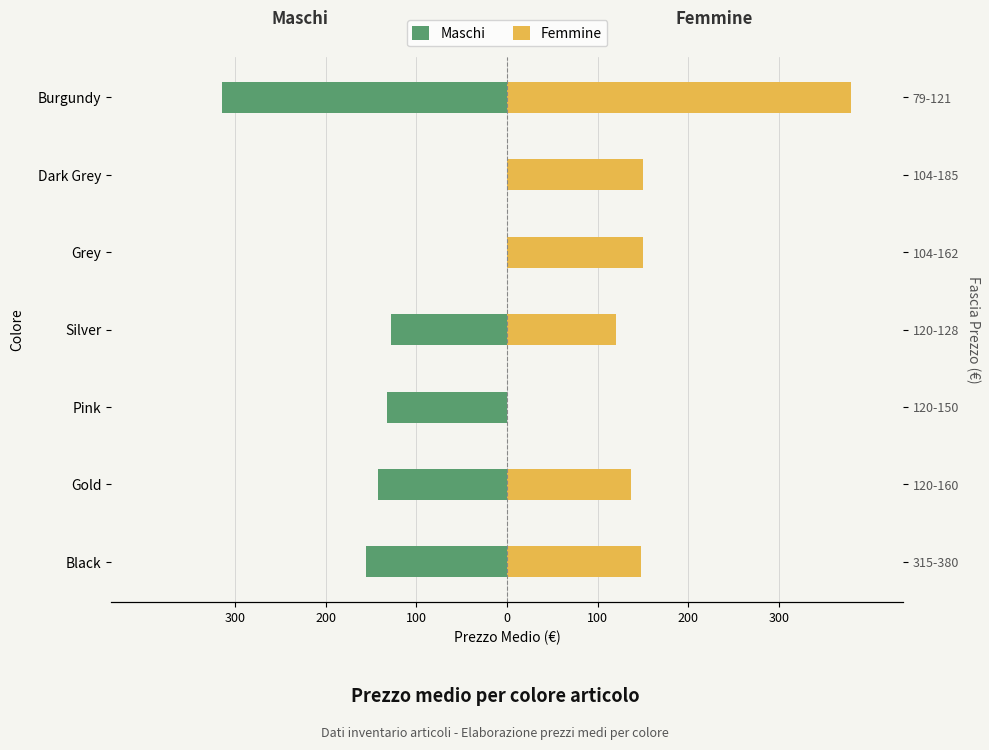

List the series in order of their overall mean, highest first.

Femmine, Maschi